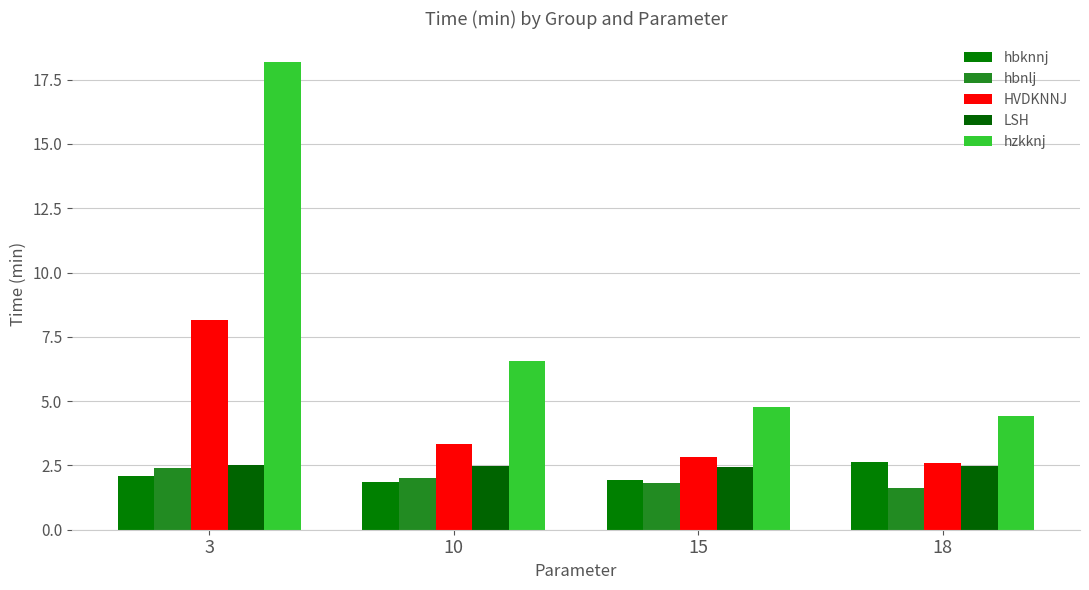

Is it true that hzkknj equals 4.4 at 18?

True